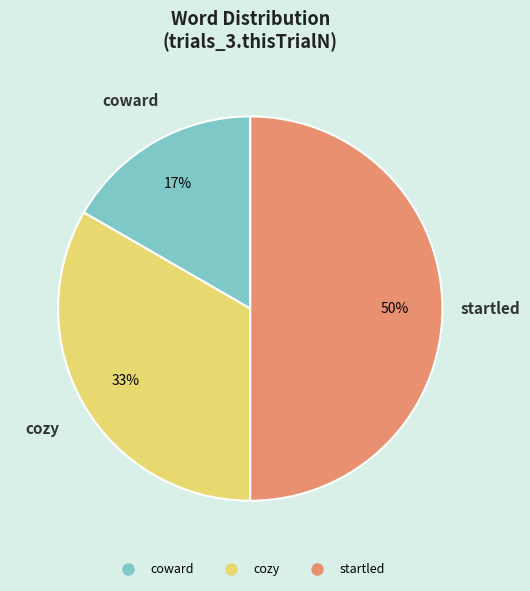

What is the ratio of the value at coward to the value at startled?

0.3